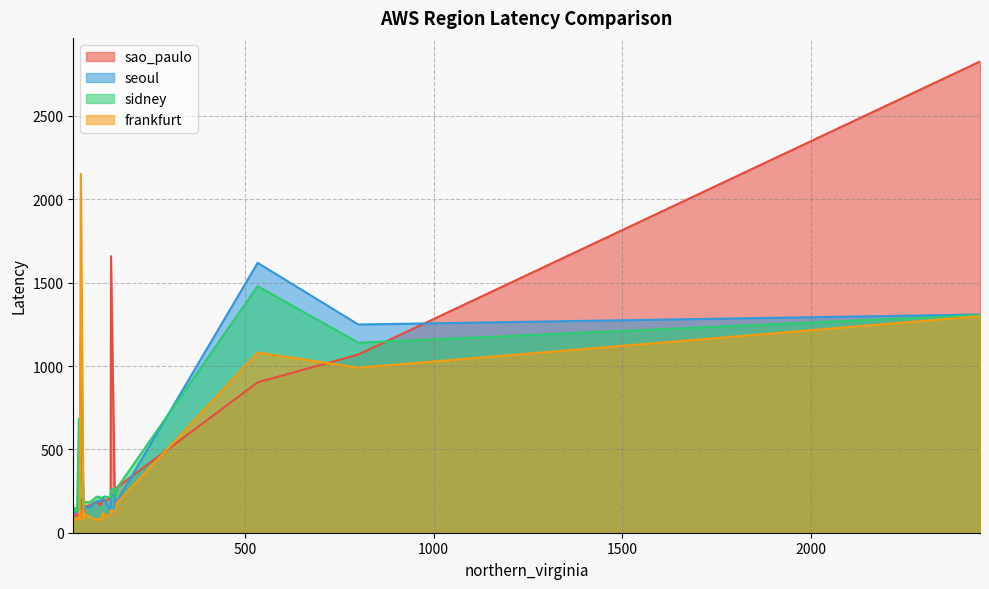

Count the number of categories in the chart.

30